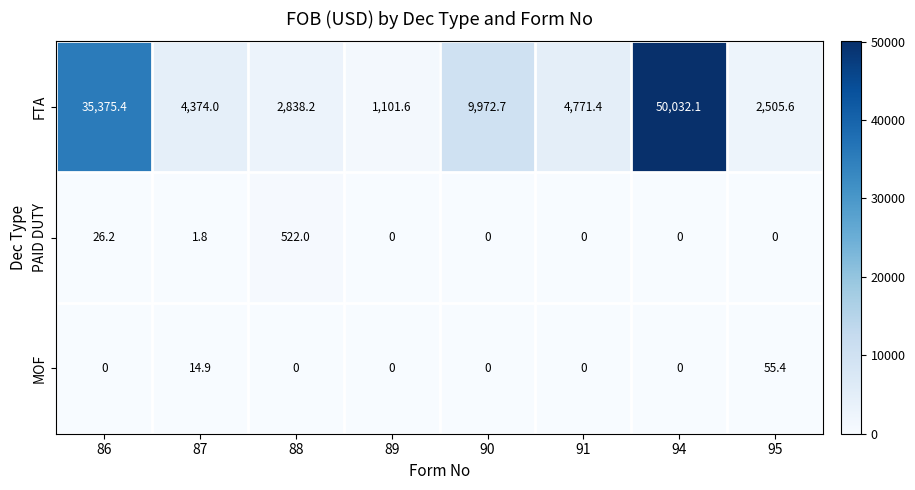

At 87, list the series in order from largest to smallest.

FTA, MOF, PAID DUTY